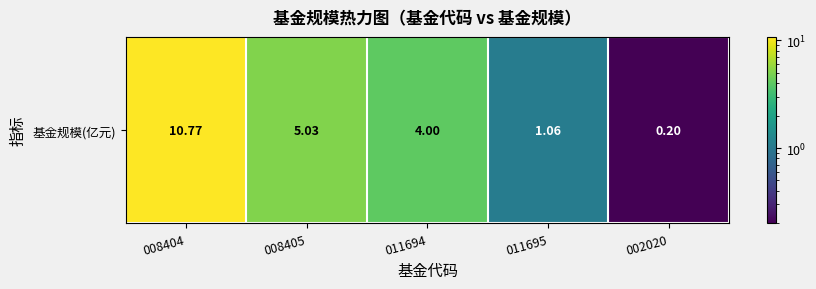

What is the smallest value displayed?

0.2